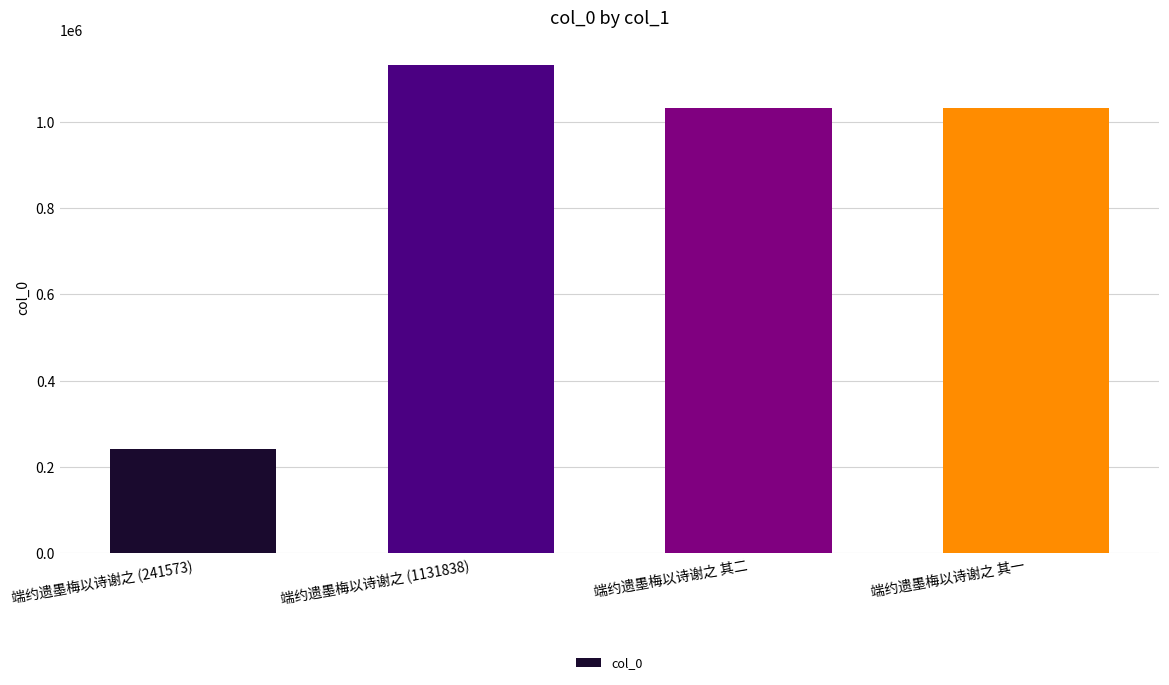

Between 端约遗墨梅以诗谢之 (1131838) and 端约遗墨梅以诗谢之 其一, which is larger?

端约遗墨梅以诗谢之 (1131838)